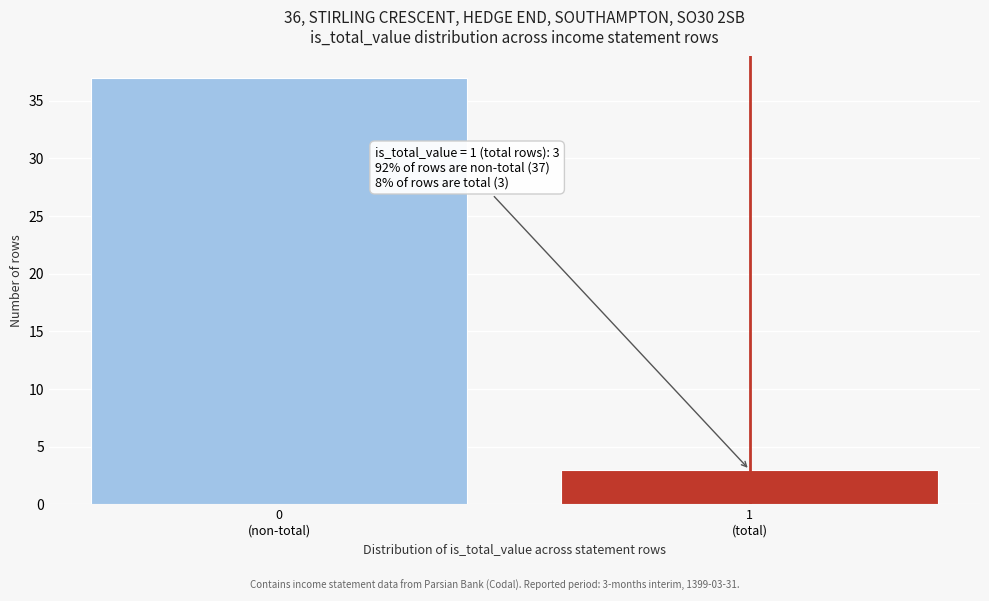

Reading left to right, list all the values displayed in this chart.

37	3